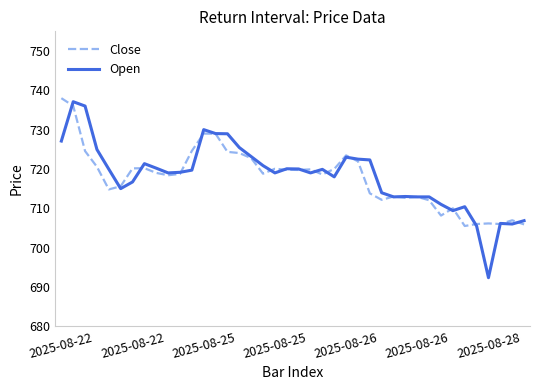

What is the highest value of the Open series?

737.1